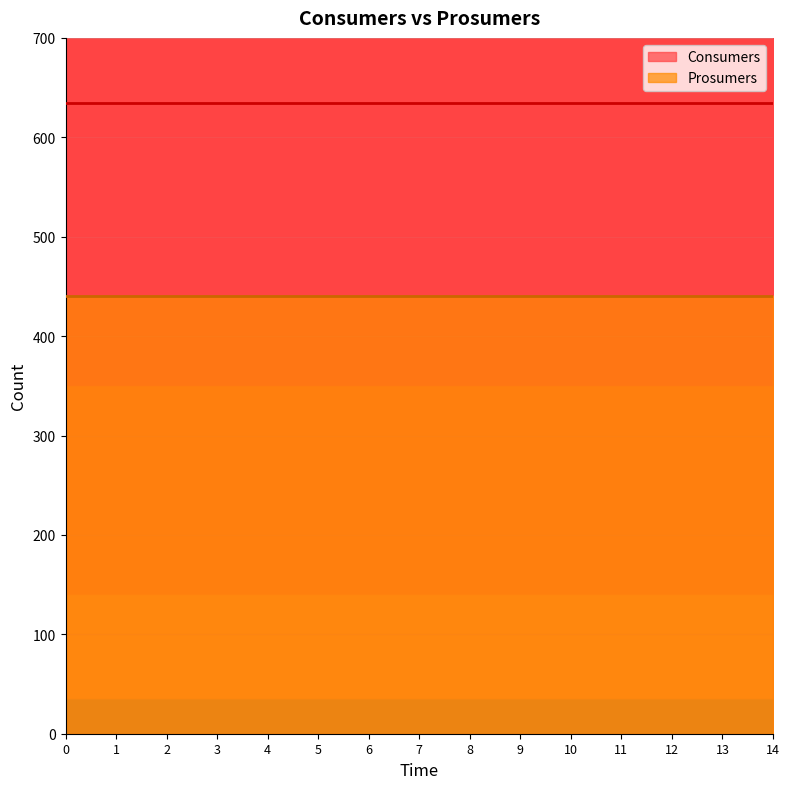

True or false: Prosumers and Consumers intersect in this chart.

False